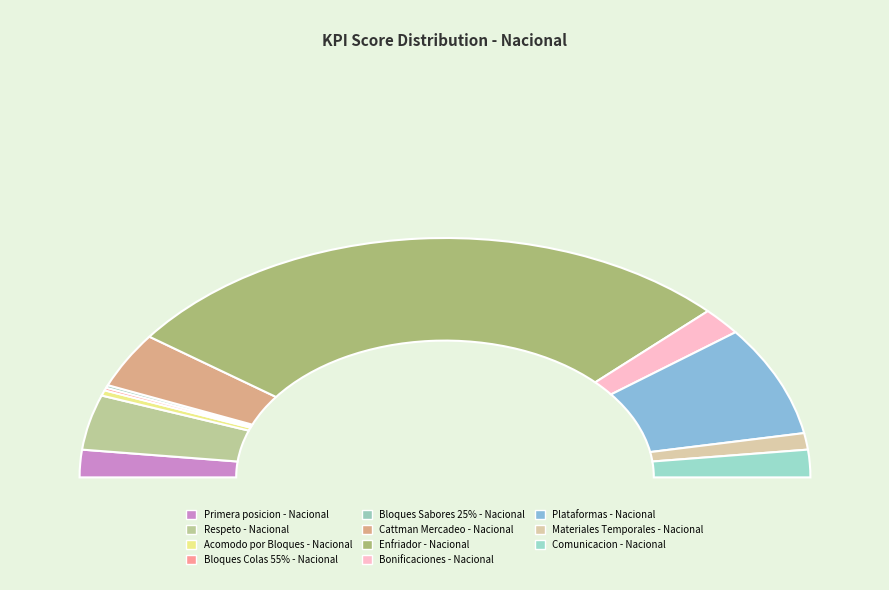

Approximately how many times larger is the value at Acomodo por Bloques - Nacional compared to Bonificaciones - Nacional?

0.2